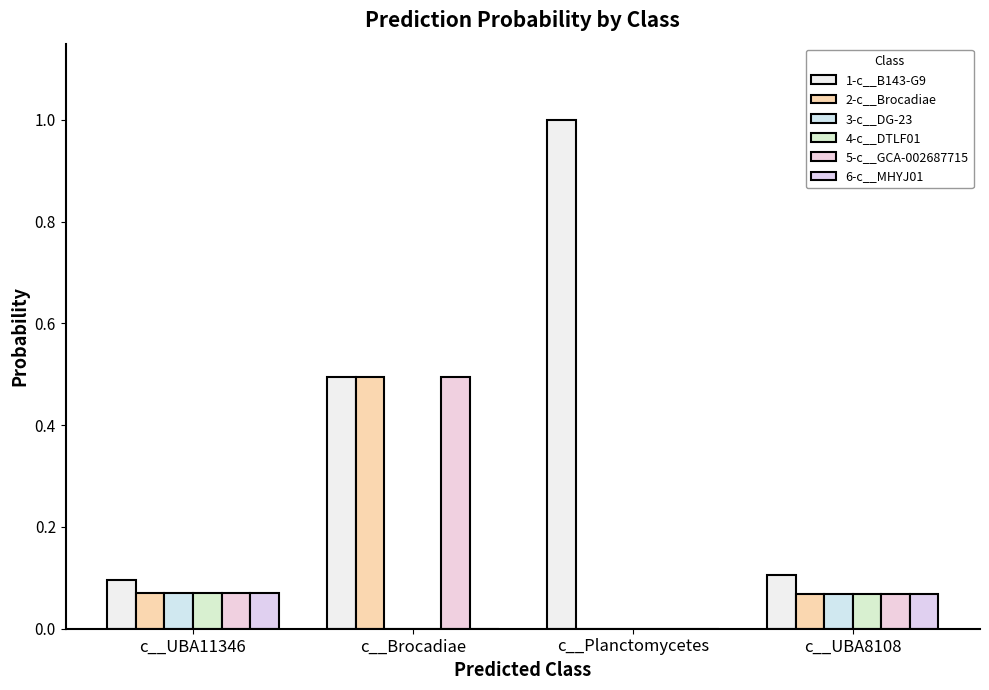

Rank the categories by 1-c__B143-G9 value from highest to lowest.

c__Planctomycetes, c__Brocadiae, c__UBA8108, c__UBA11346